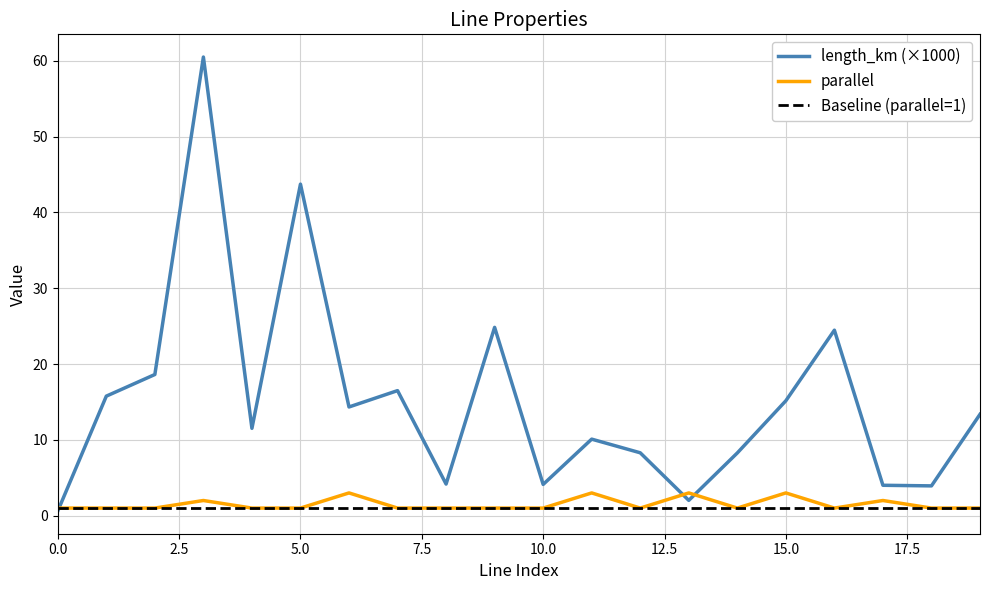

In parallel, how many points are higher than both neighbors (excluding endpoints)?

6